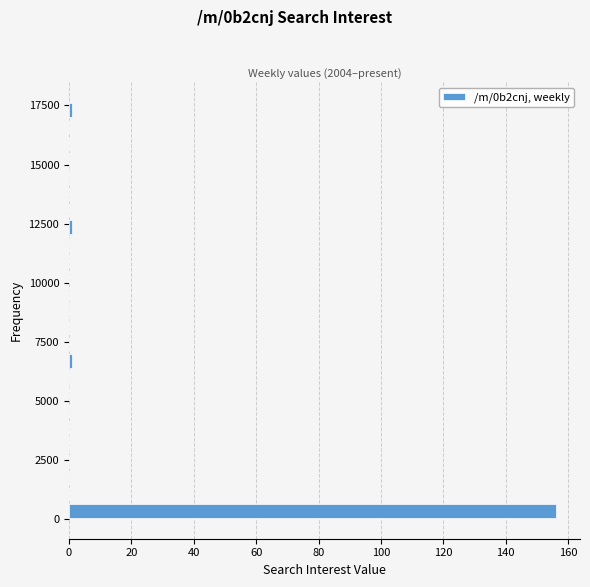

Read against the y-axis, roughly where is the centre of the longest bar?

500